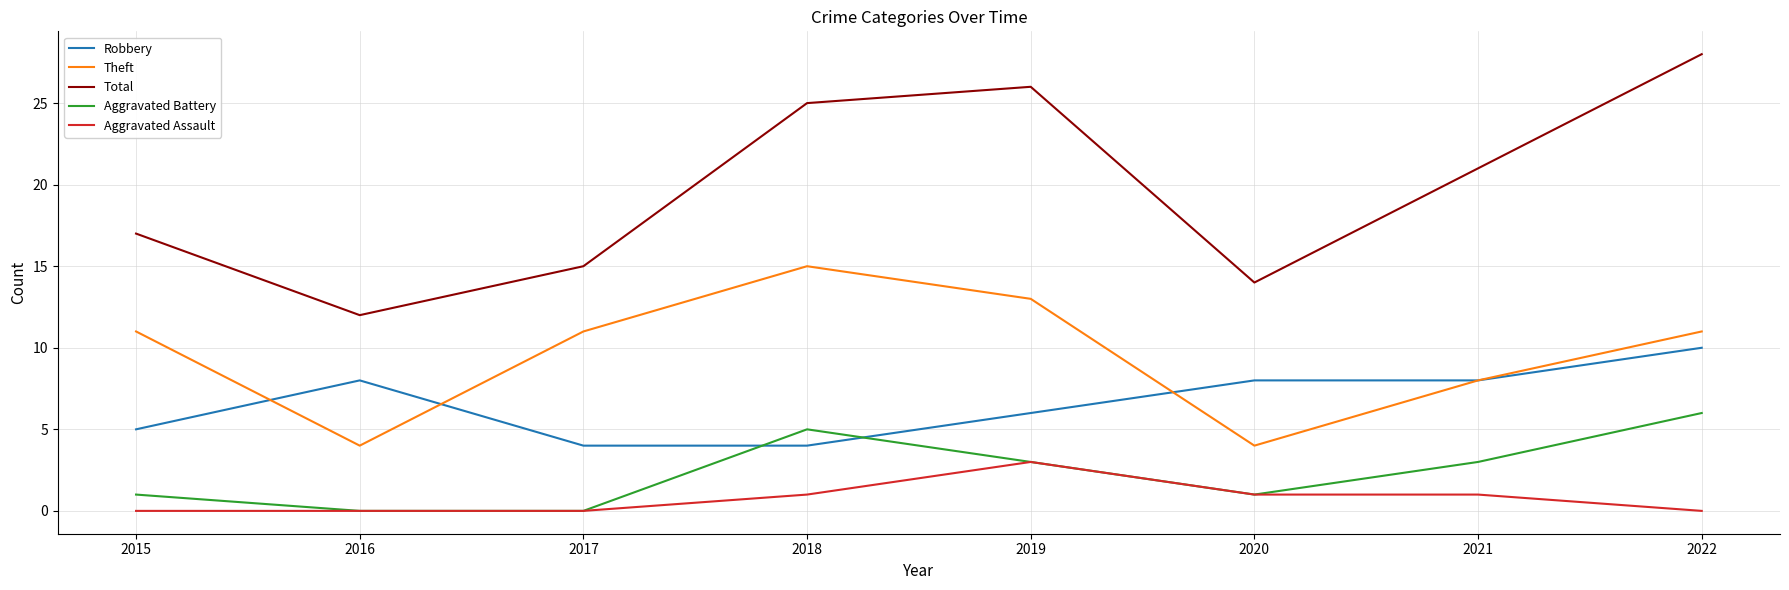

Is the value of Total at 2017 greater than the value of Robbery at 2022?

Yes